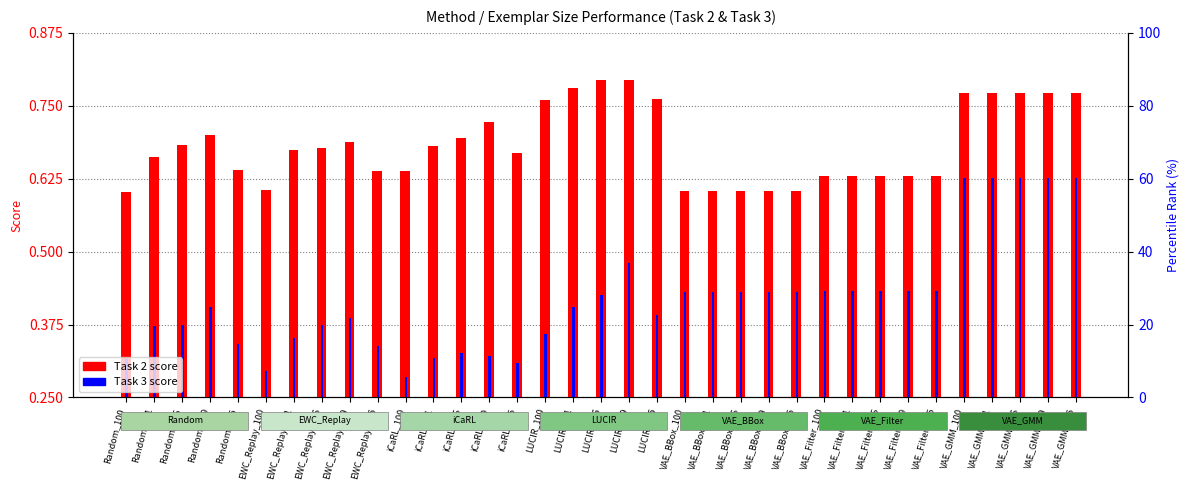

The value of Task 2 at iCaRL_699 is 0.9. True or false?

False